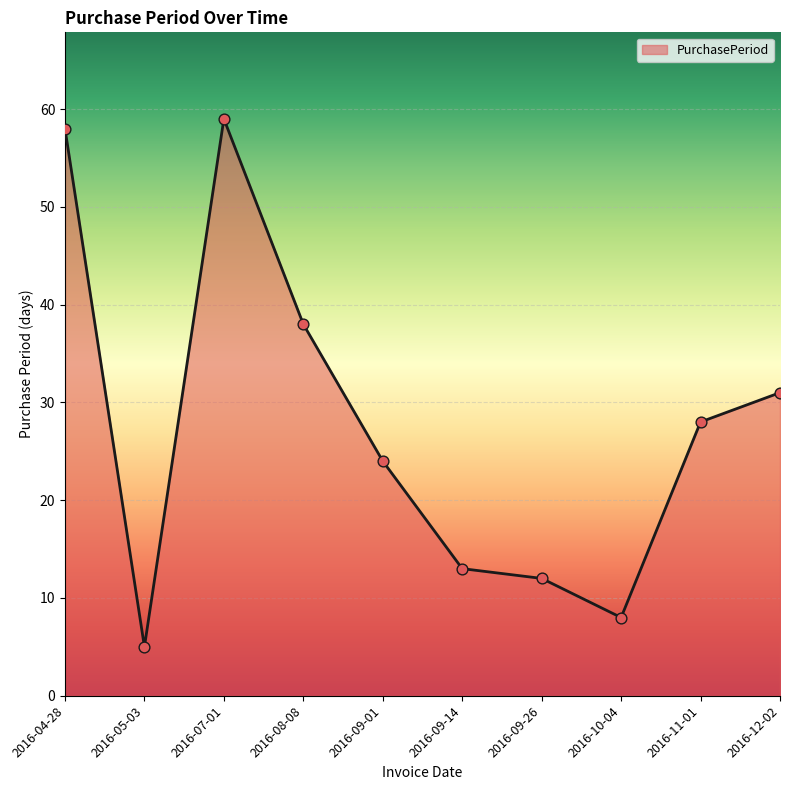

Which has a higher value, 2016-09-26 or 2016-08-08?

2016-08-08